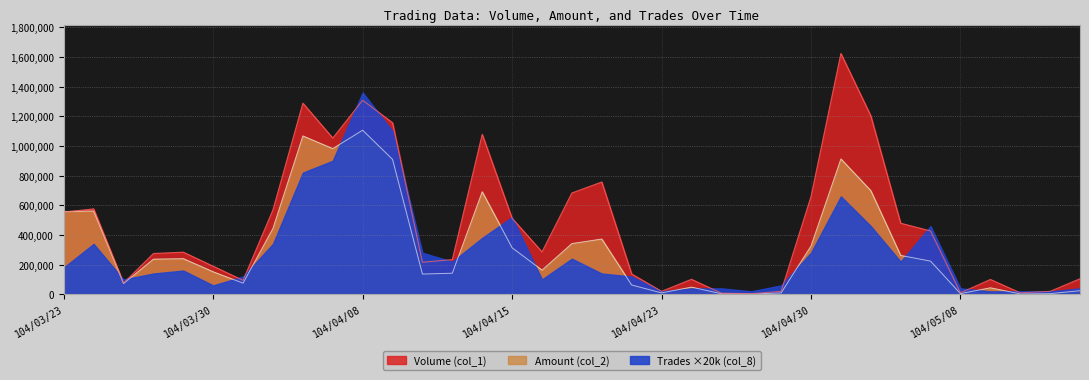

What is the lowest value of the Volume (col_1) series?

4000